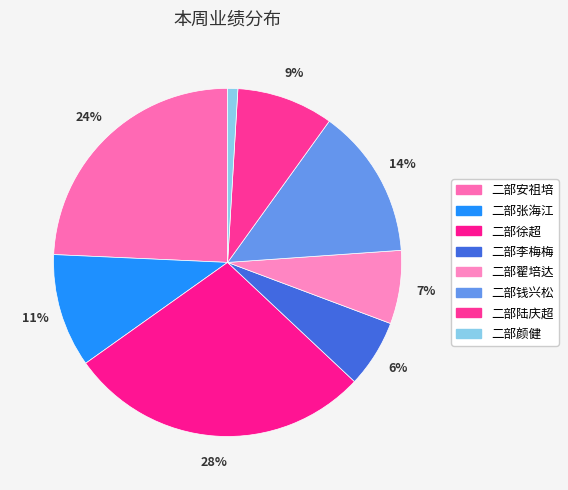

To the nearest percent, what is the combined percentage of 二部安祖培 and 二部陆庆超?

33%